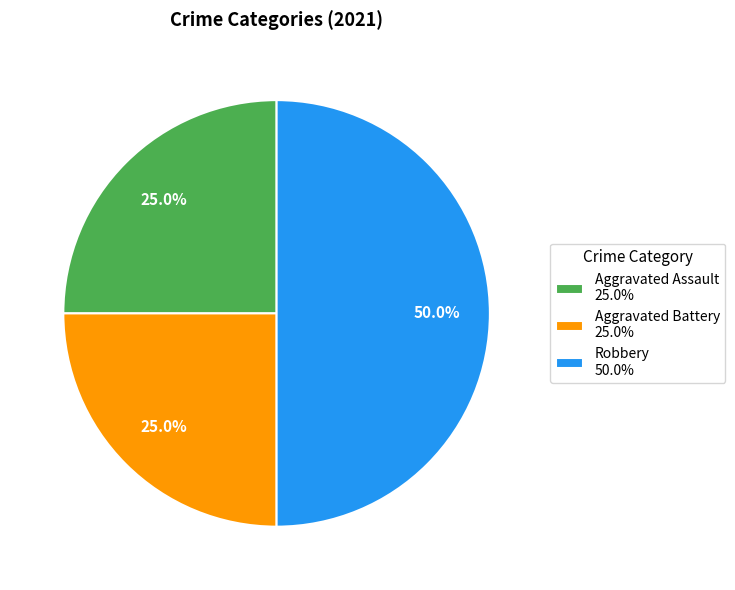

What is the largest slice in the pie chart?

Robbery